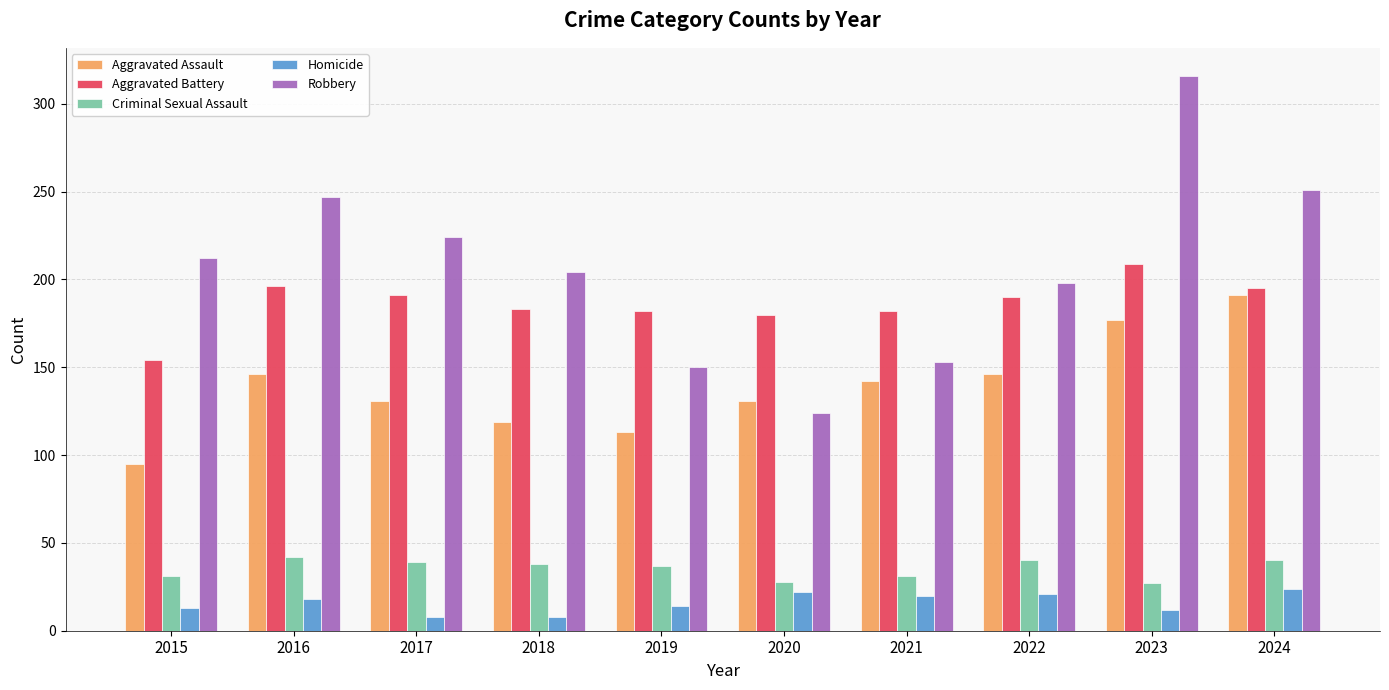

Which series has the largest total across all categories?

Robbery